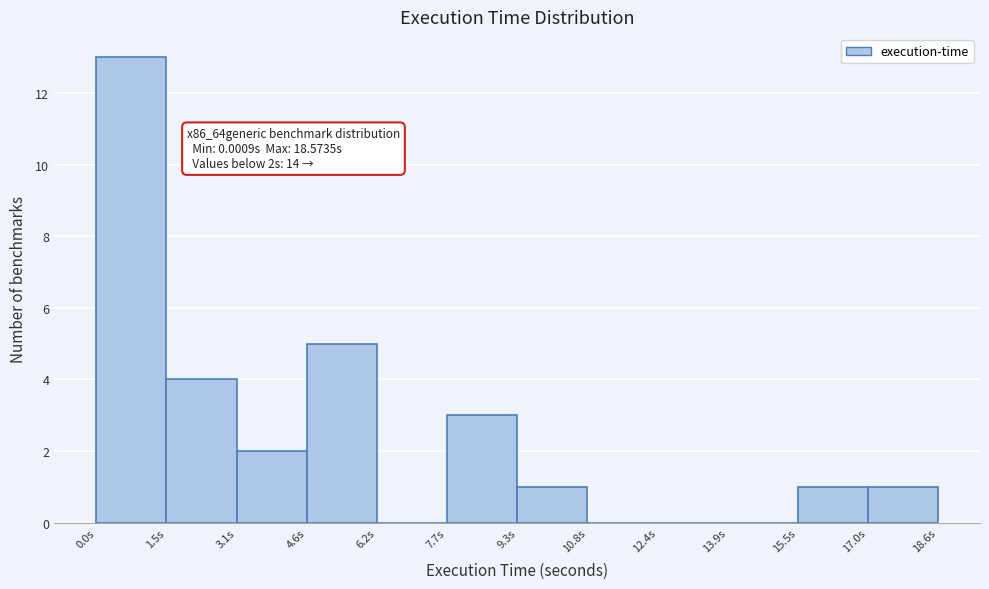

Over which range of the x-axis is the bar tallest?

0.0 to 1.6